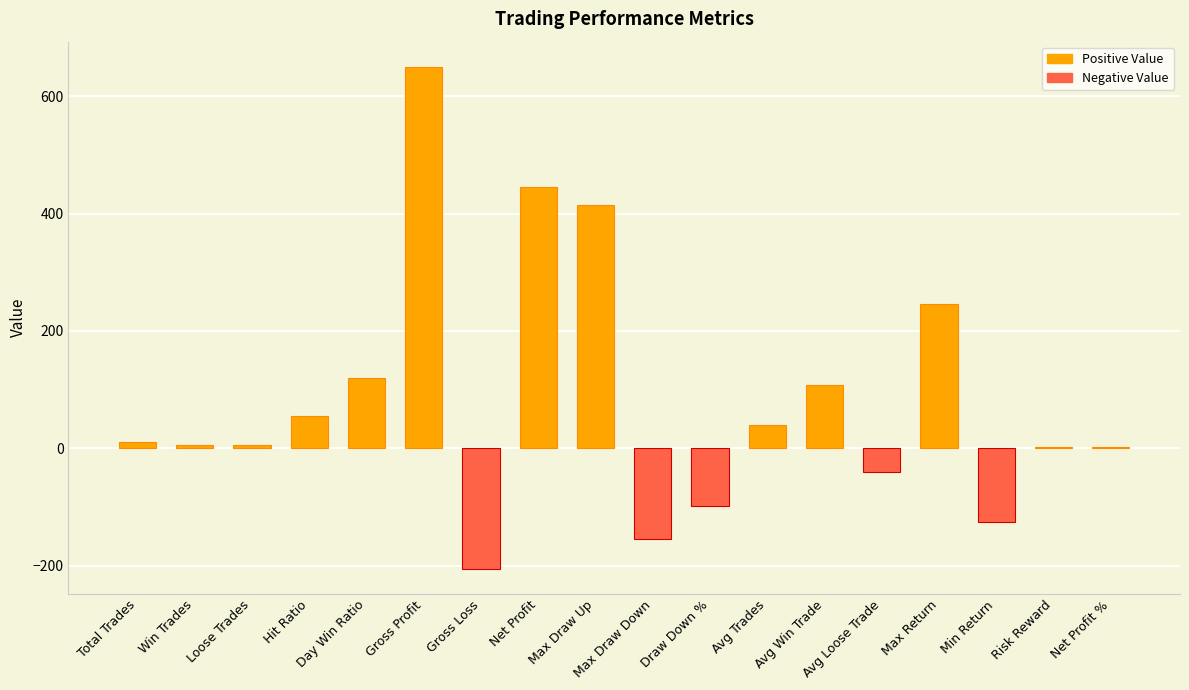

What is the sum of the values at Gross Loss and Avg Trades?

-164.9